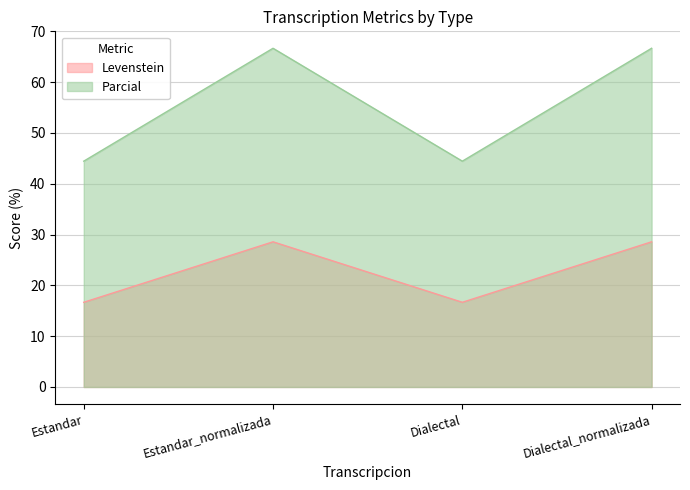

Rank the series by their maximum value, from highest to lowest.

Parcial, Levenstein